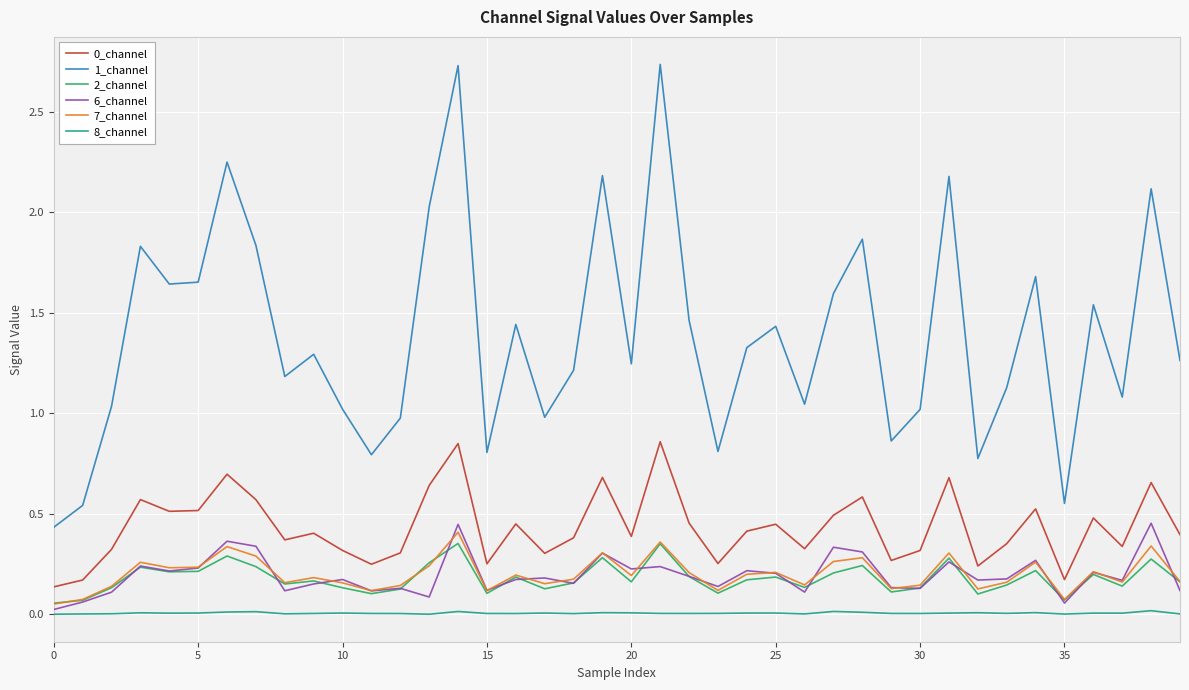

Which series has the largest range (max minus min)?

1_channel